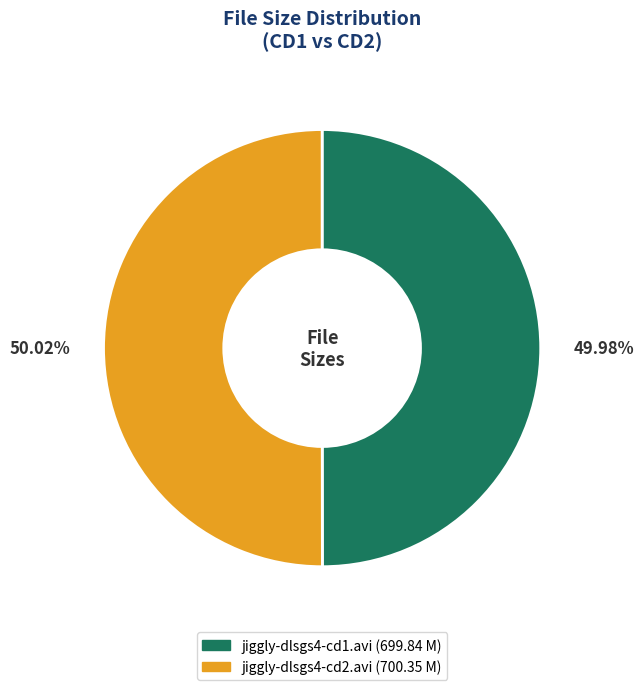

Does any single category account for the majority?

Yes